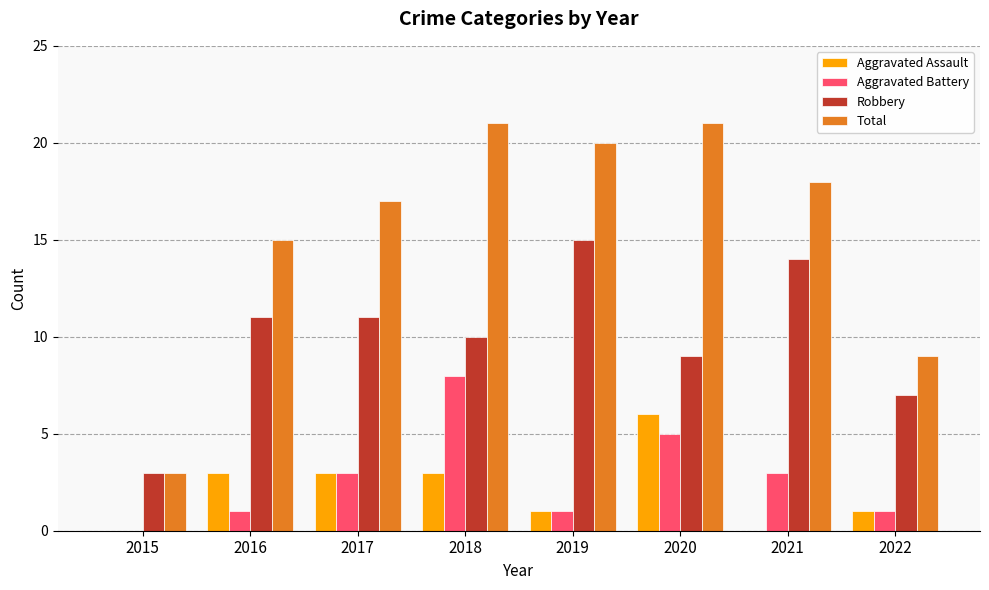

What is the sum of all Robbery values?

80